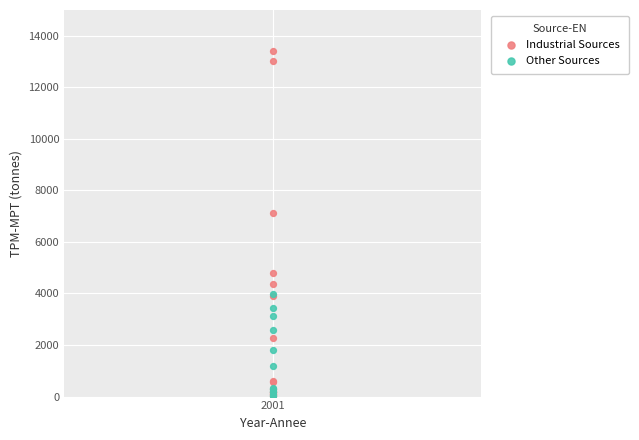

Which series reaches the maximum Y coordinate?

Industrial Sources